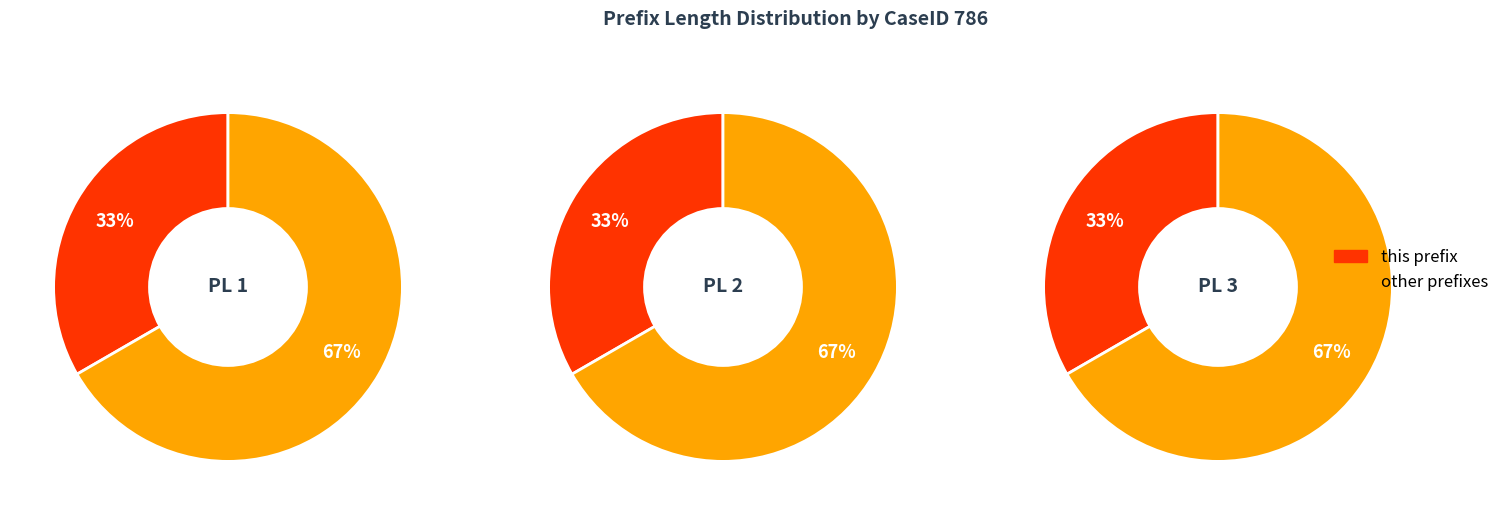

What is the difference between the highest and lowest values at 1?

1